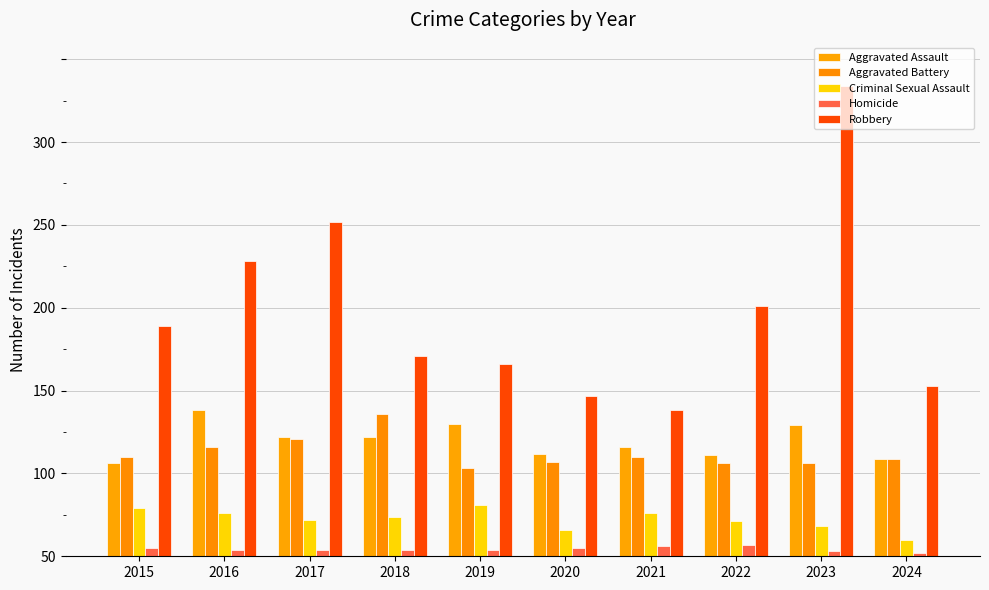

Does the chart contain any negative values?

No